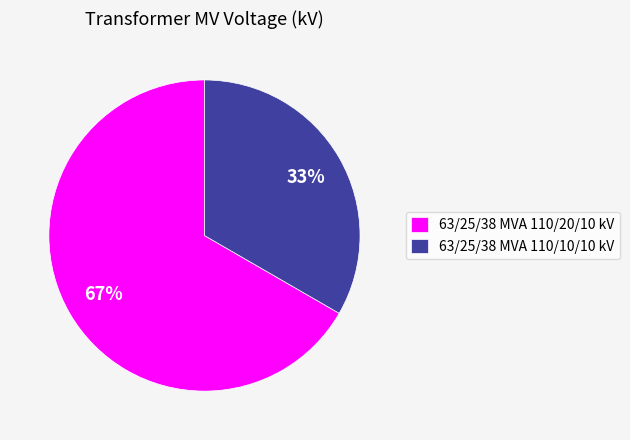

What is the ratio of the value at 63/25/38 MVA 110/20/10 kV to the value at 63/25/38 MVA 110/10/10 kV?

2.0